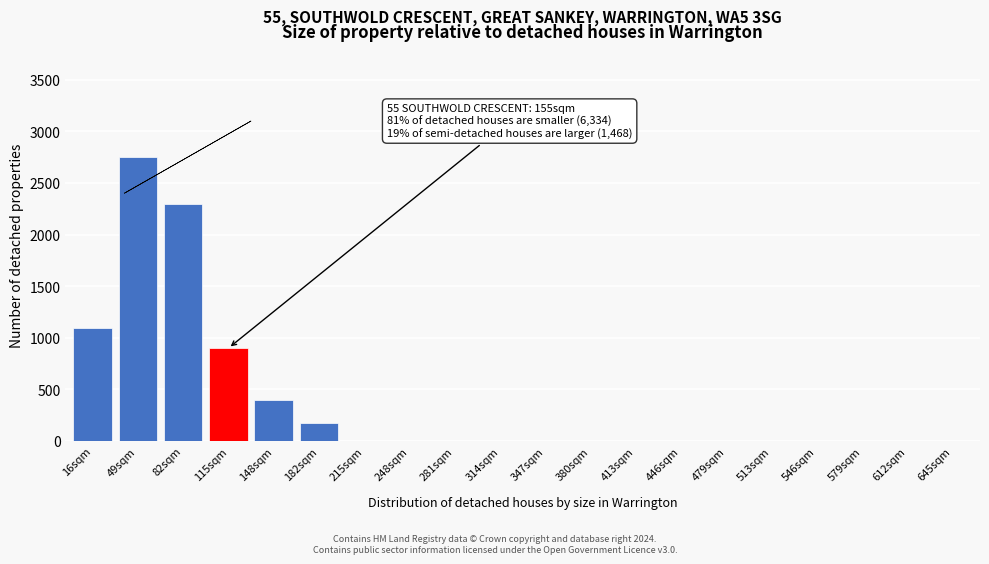

Reading right to left, transcribe all the data shown in this chart.

645sqm=0	612sqm=0	579sqm=0	546sqm=0	513sqm=0	479sqm=0	446sqm=0	413sqm=0	380sqm=0	347sqm=0	314sqm=0	281sqm=0	248sqm=0	215sqm=0	182sqm=175	148sqm=400	115sqm=900	82sqm=2300	49sqm=2750	16sqm=1100